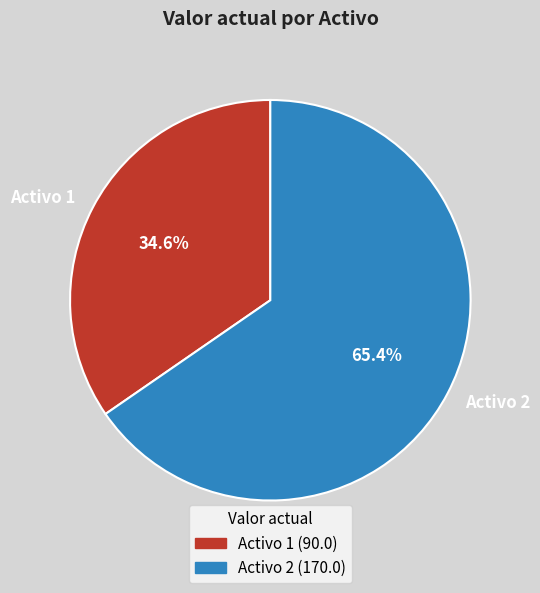

How many slices are in this pie chart?

2